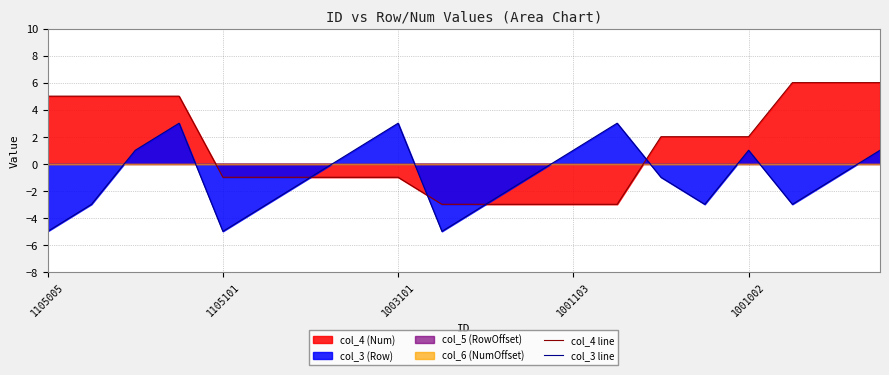

How many lines are shown in the chart?

2